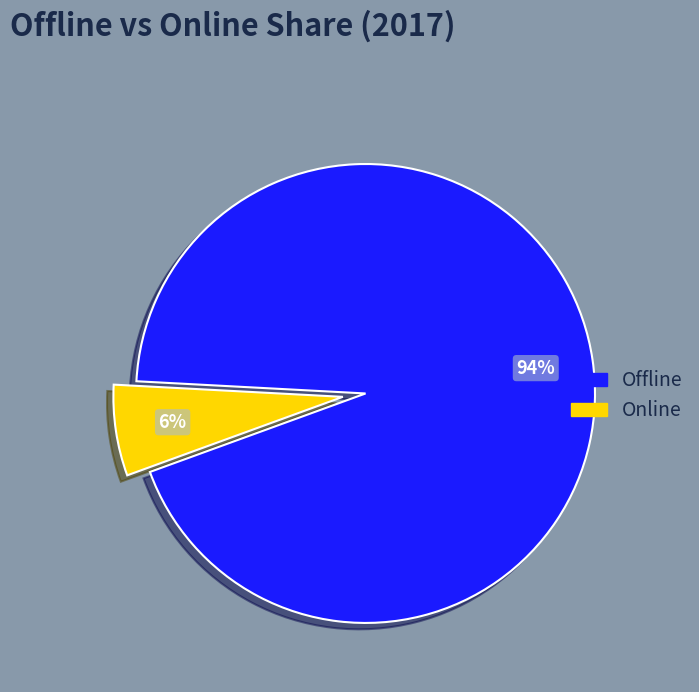

Rank the categories by value from lowest to highest.

Online, Offline